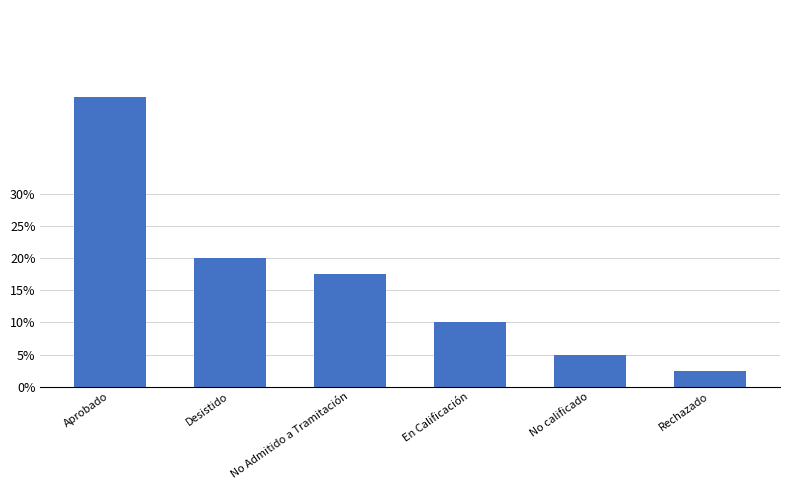

Which has a higher value, Desistido or En Calificación?

Desistido